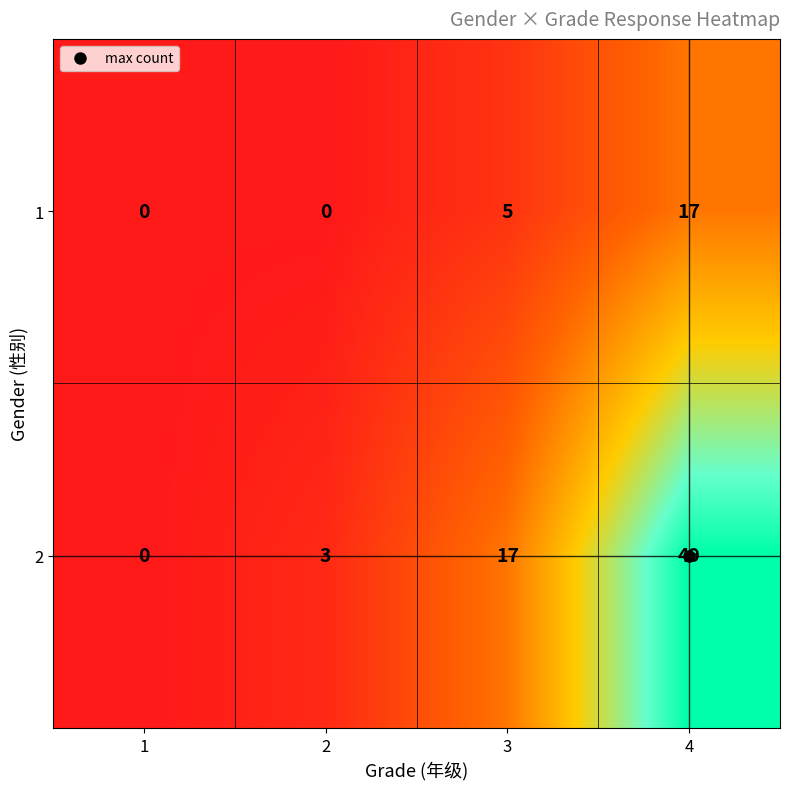

Is the value of 2 at 2 greater than the value of 1 at 3?

No